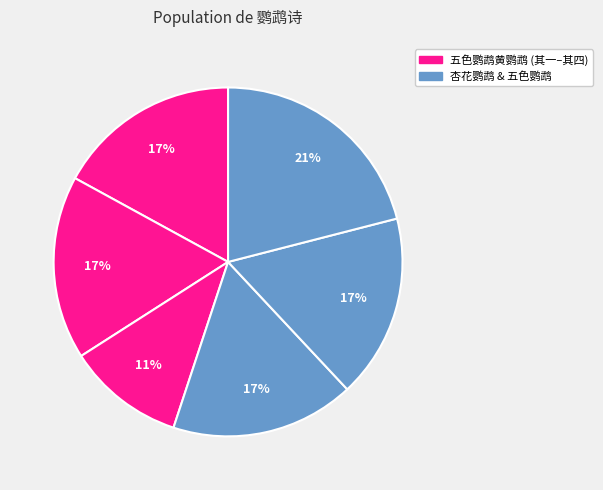

How many slices are in this pie chart?

6